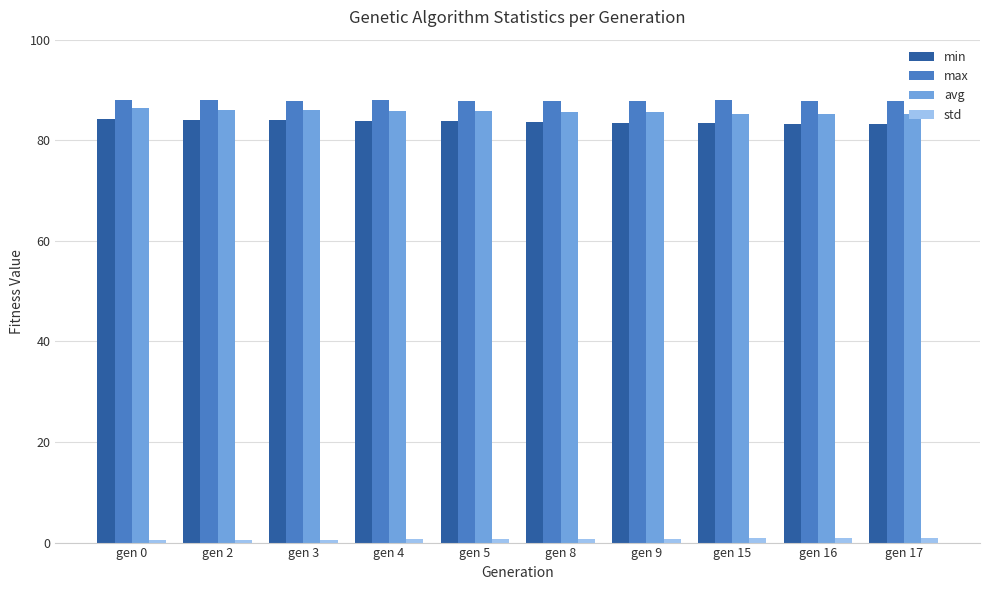

Is the value of max at gen 17 greater than the value of avg at gen 5?

Yes